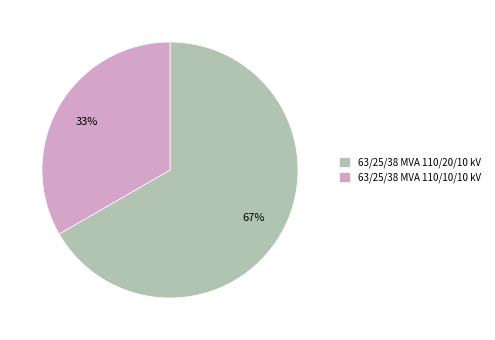

What is the majority slice?

63/25/38 MVA 110/20/10 kV